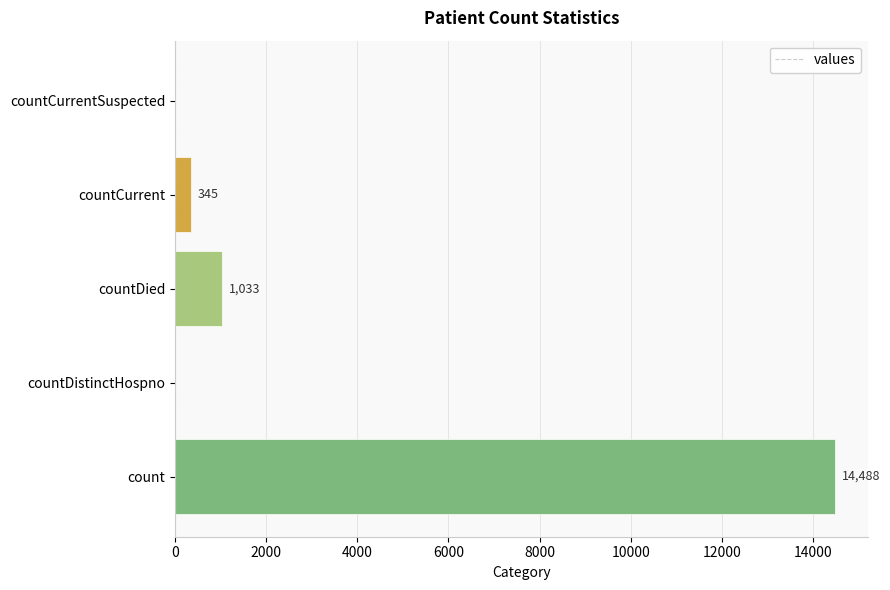

Are the bars grouped side by side (vs. stacked)?

No